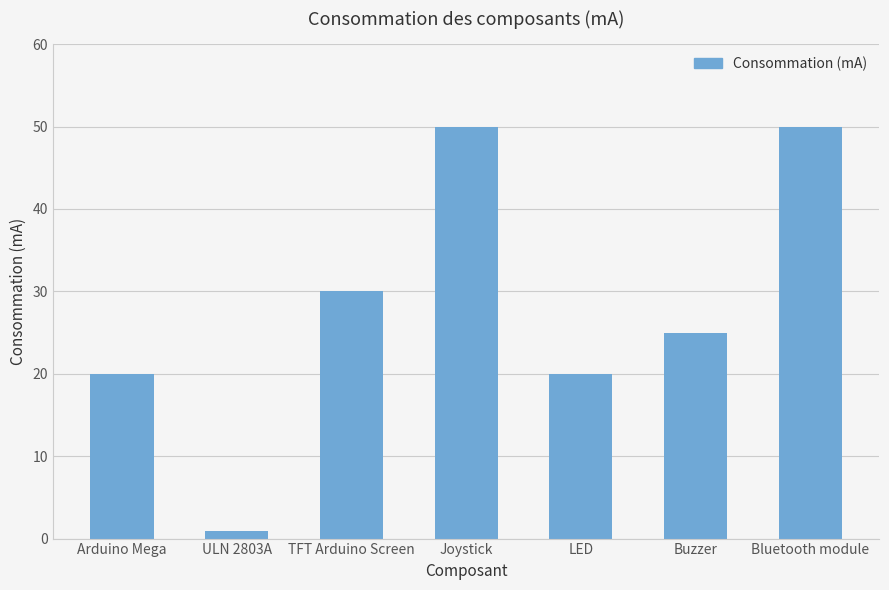

Does the chart contain stacked bars?

No